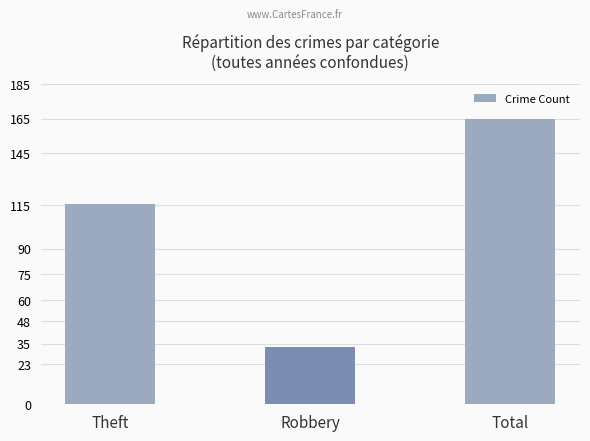

Rank the categories by value from highest to lowest.

Total, Theft, Robbery